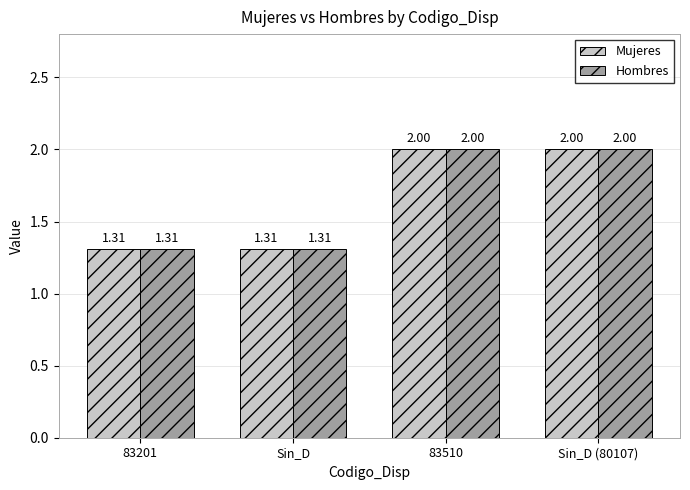

At how many categories does at least one series exceed 1?

4